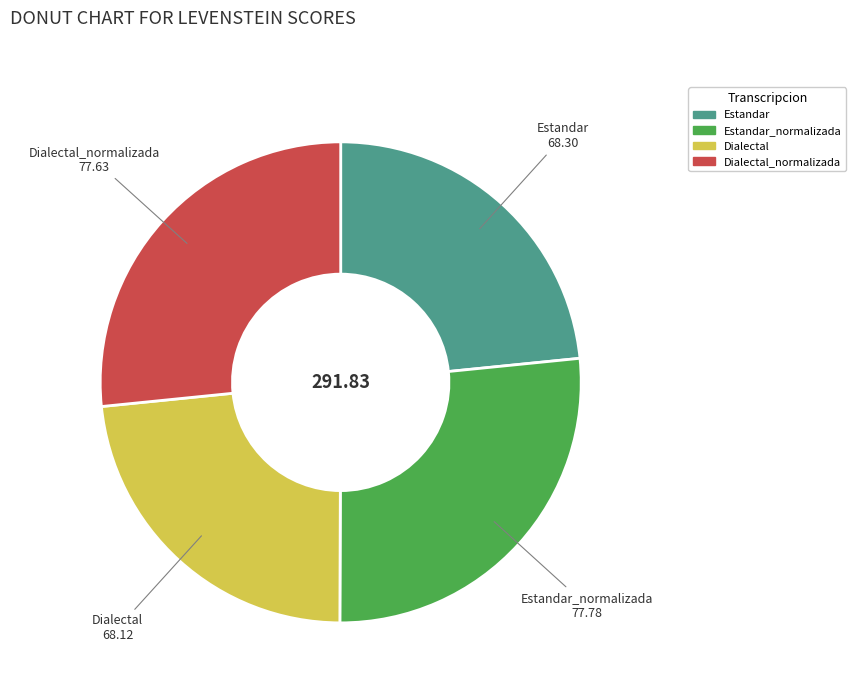

Is there any slice that represents more than half of the pie?

No